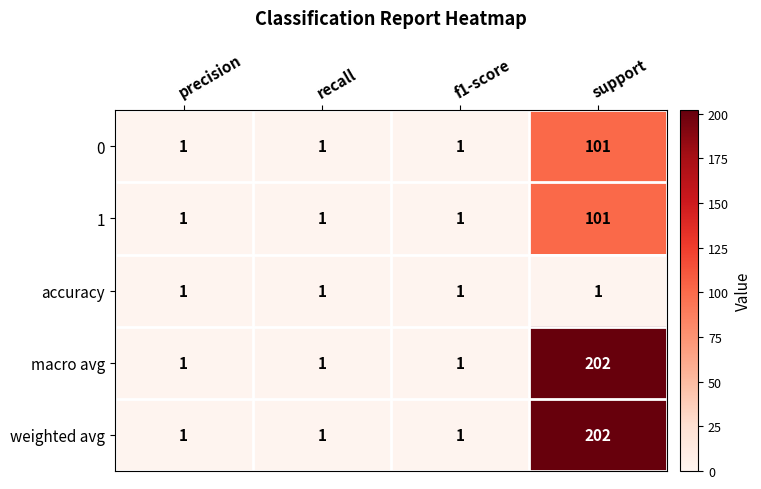

What is the difference between the highest and lowest values at support?

201